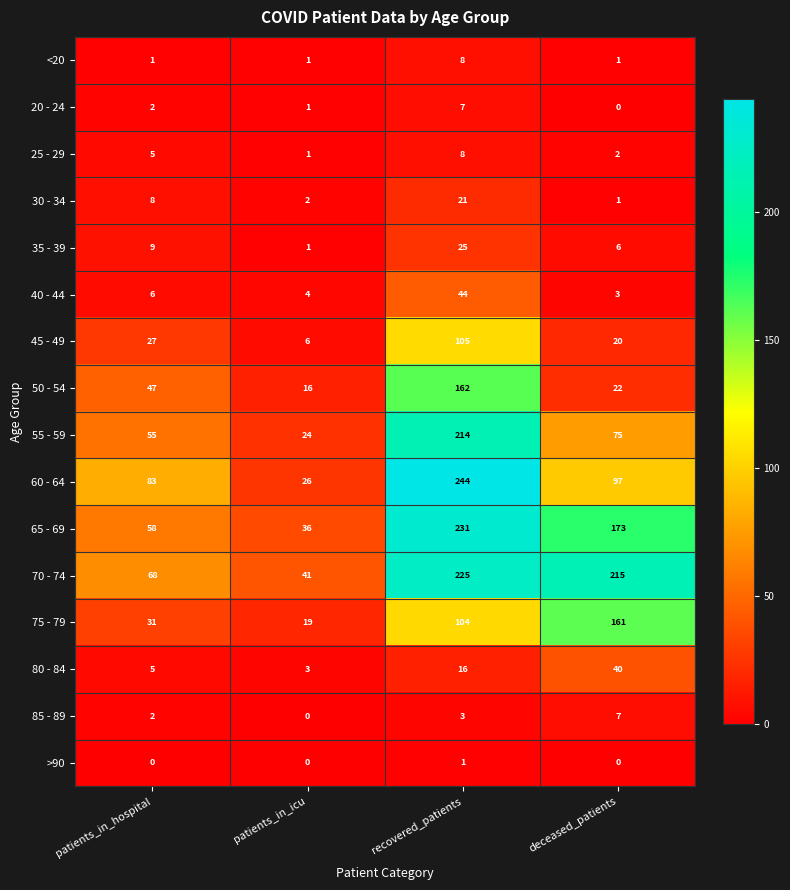

How many categories are shown in the chart?

4